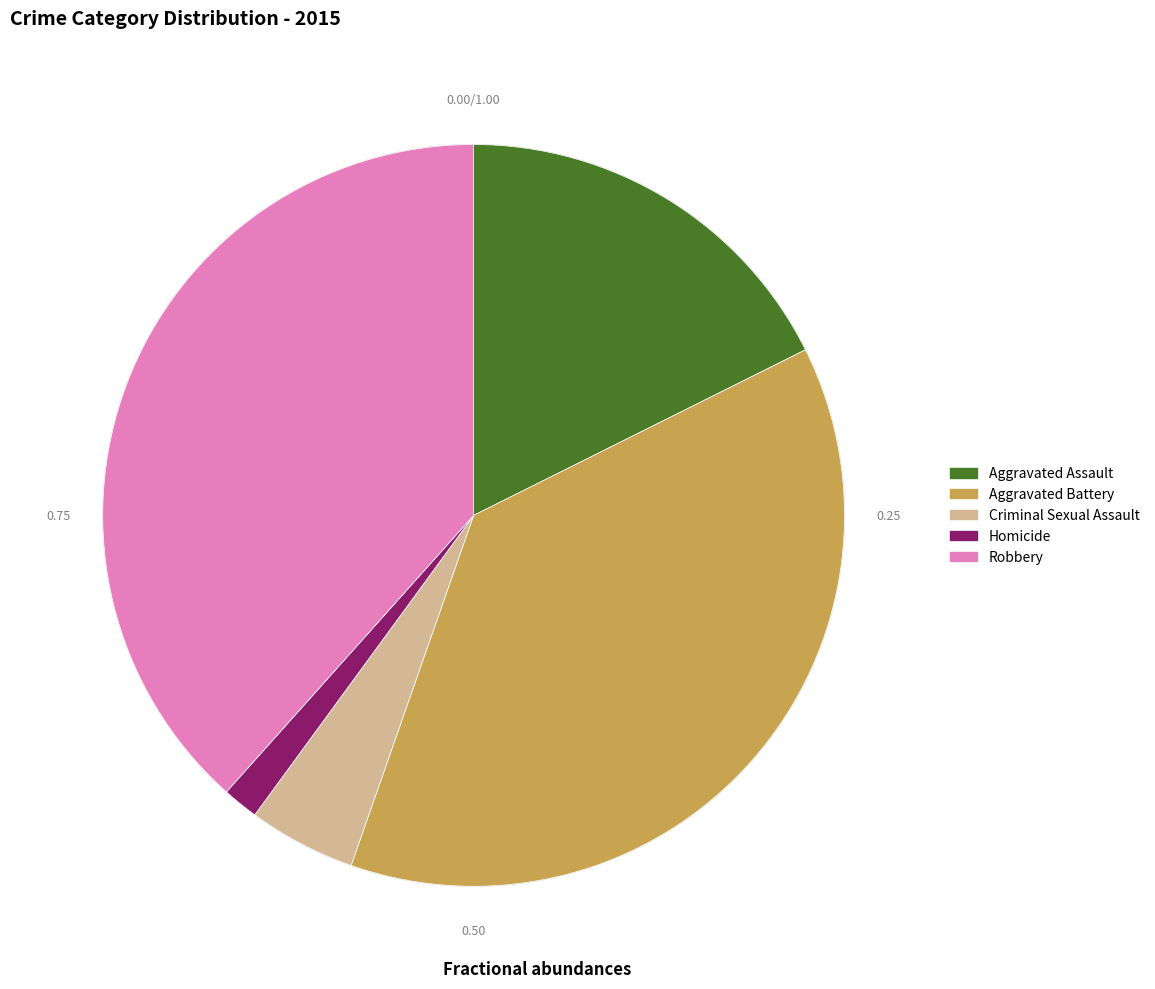

Rank the categories by value from highest to lowest.

Robbery, Aggravated Battery, Aggravated Assault, Criminal Sexual Assault, Homicide